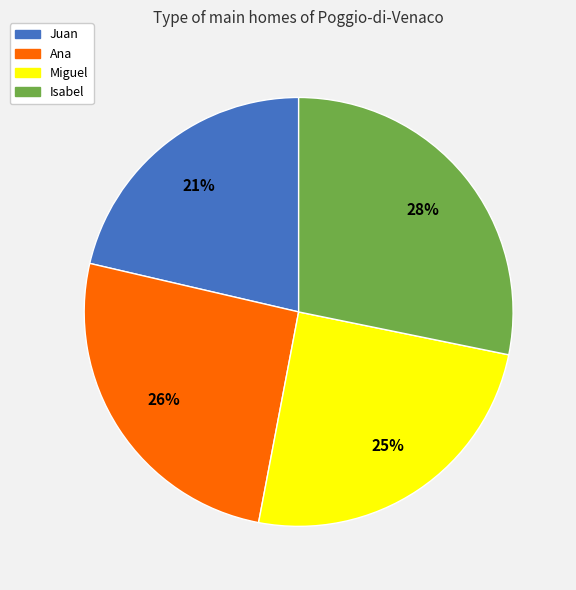

Is the sum of Juan and Miguel greater than half?

No